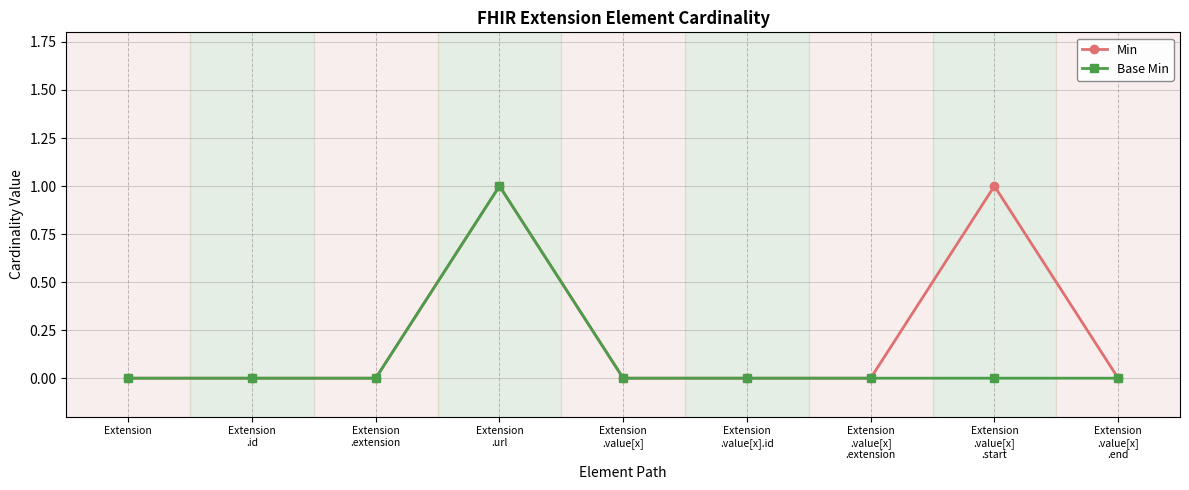

At which category is the sum across all series the highest?

Extension
.url